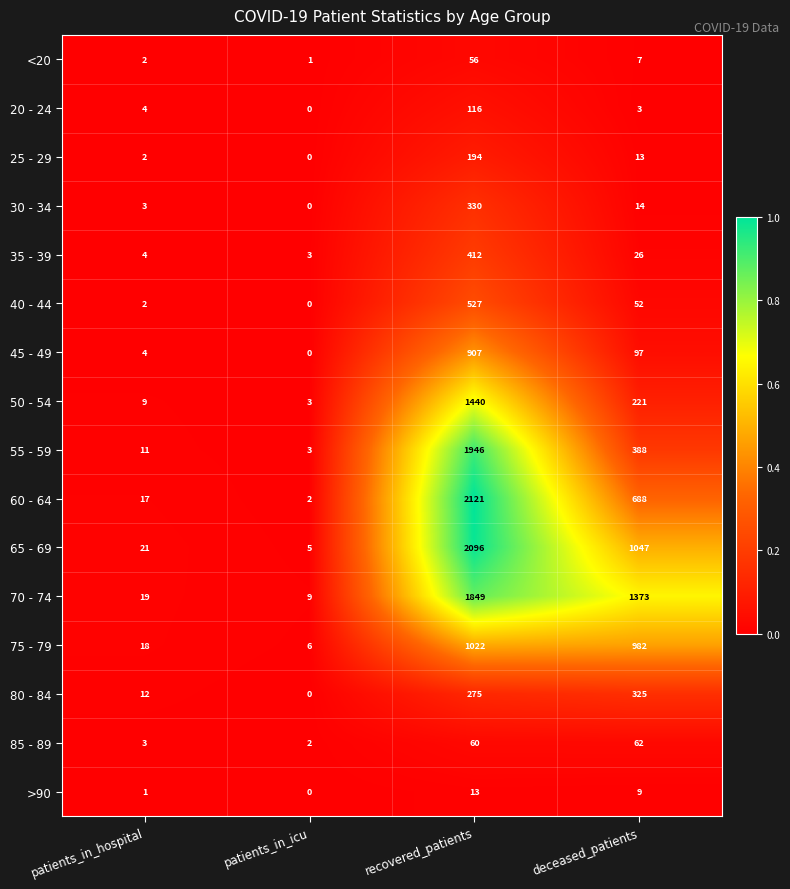

Which series has the largest total across all categories?

70 - 74